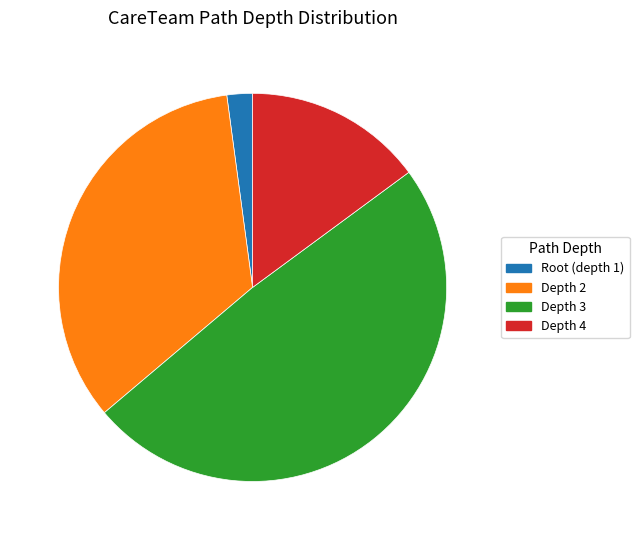

Is there a majority slice in this chart?

No